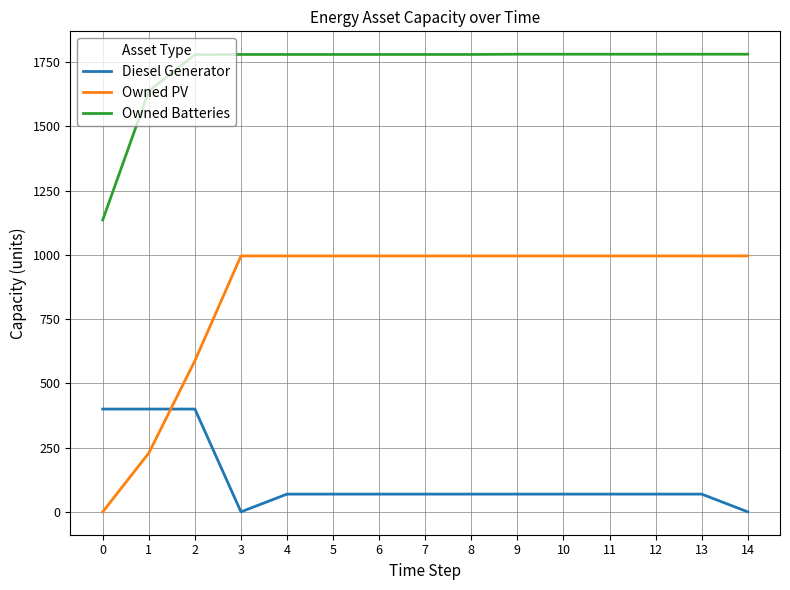

Which series has the widest spread of values?

Owned PV